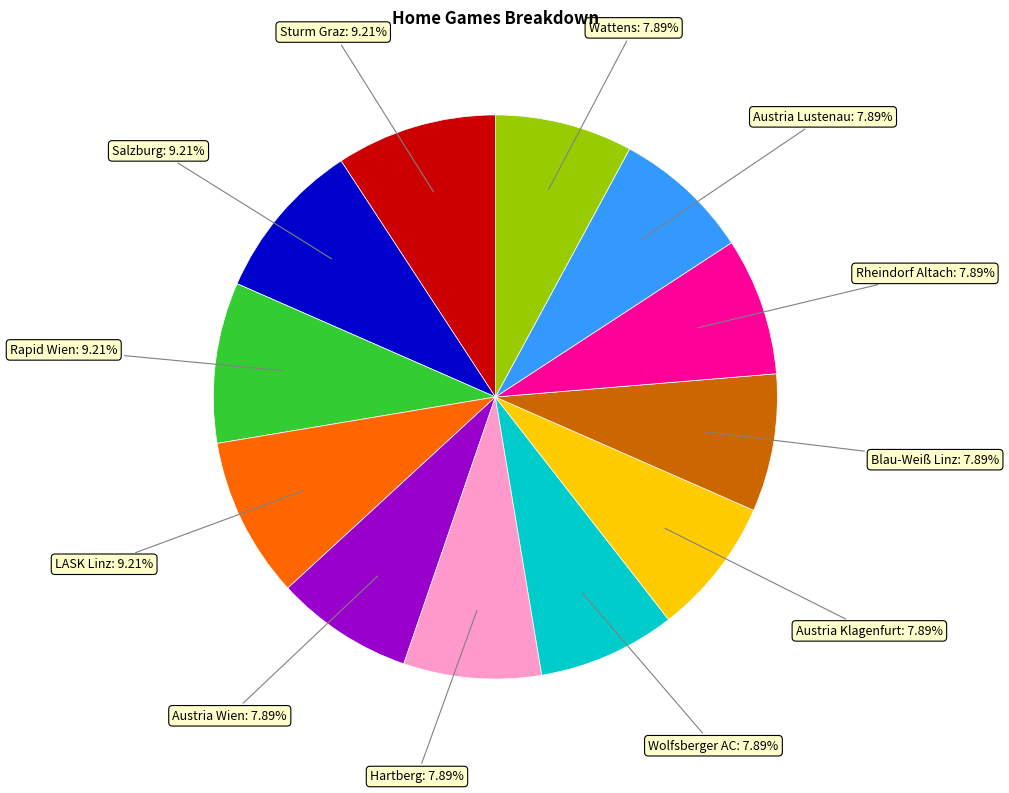

Does any single category account for the majority?

No